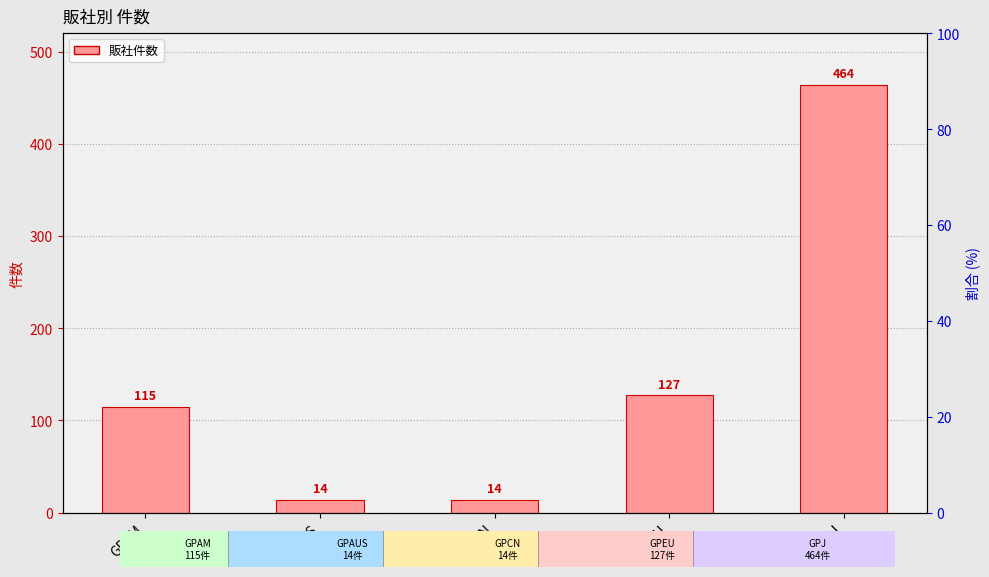

What is the minimum value shown in the chart?

14